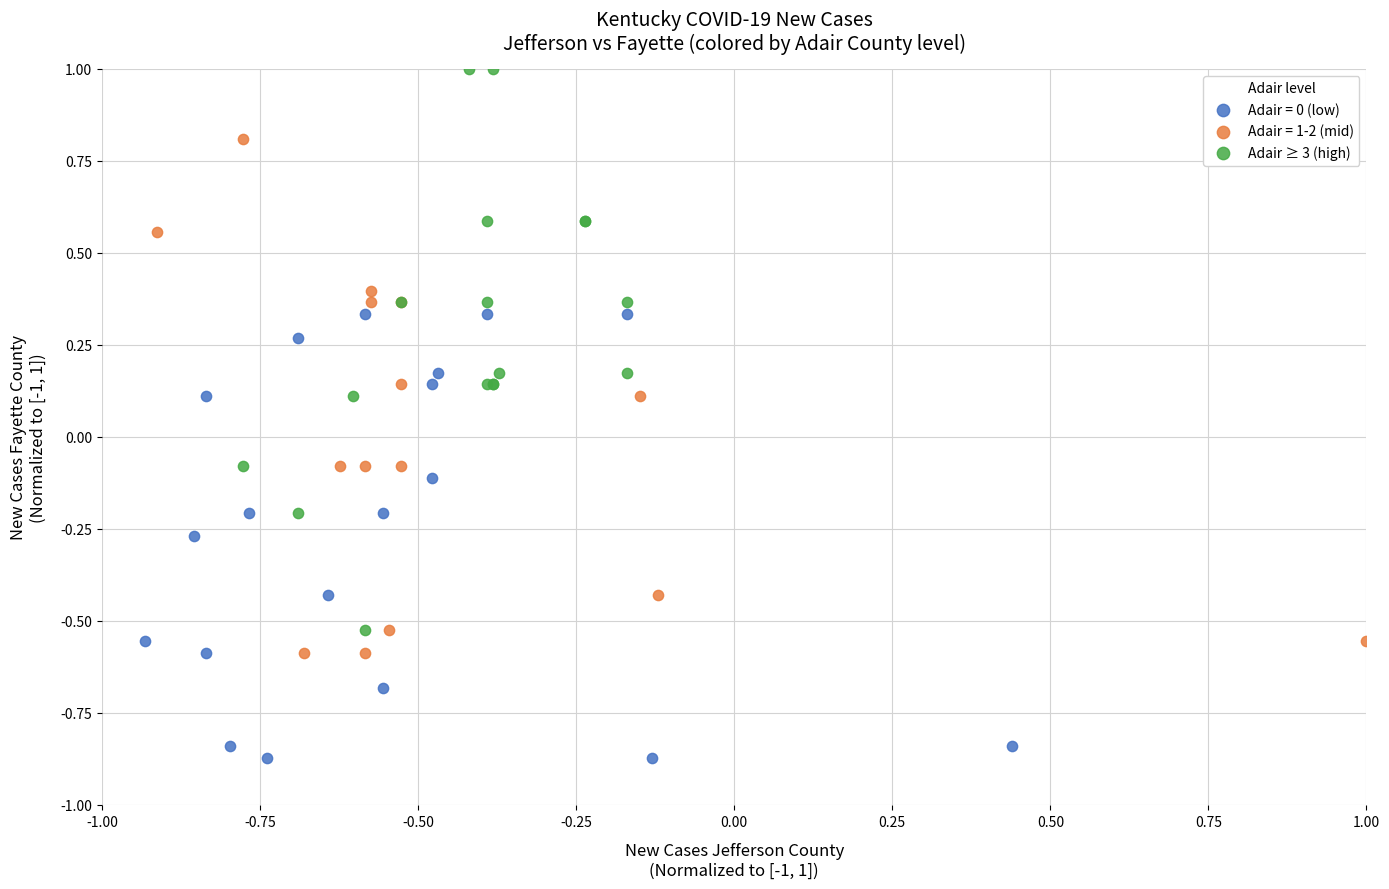

Which series reaches the minimum Y coordinate?

Adair = 0 (low)